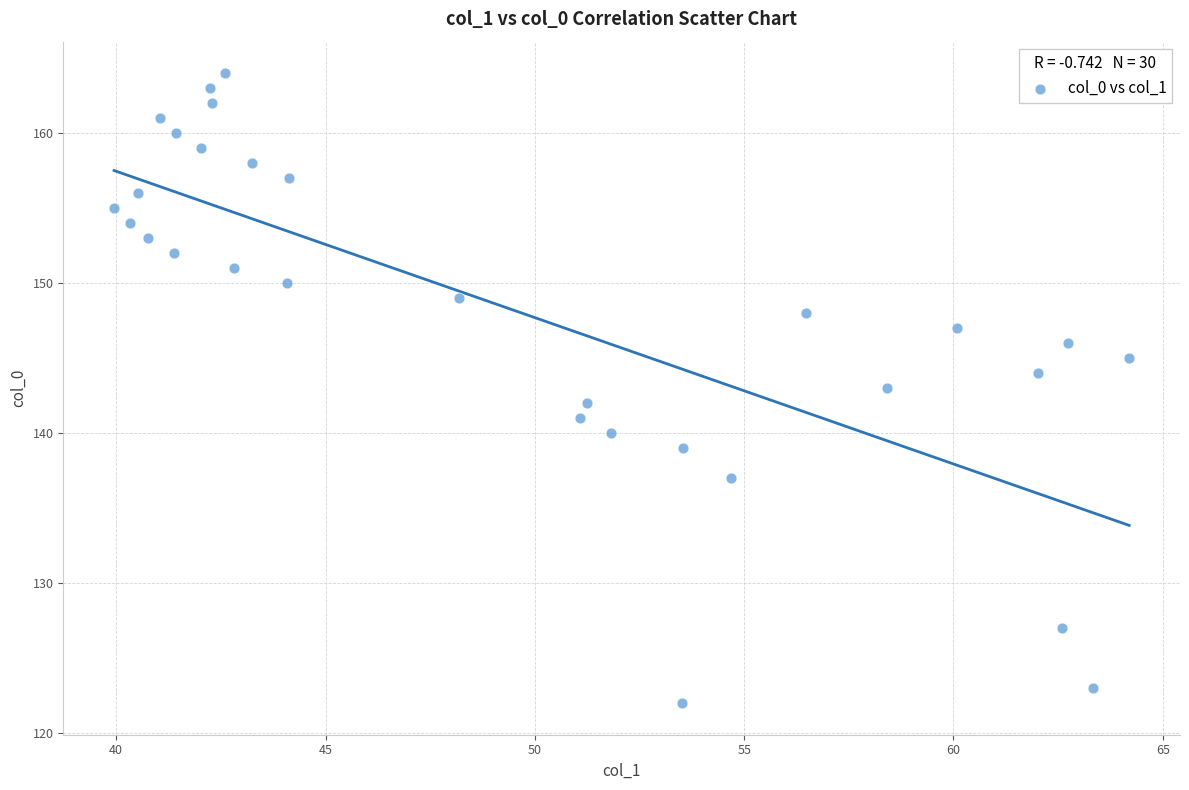

What is the range of Y values (max minus min)?

42